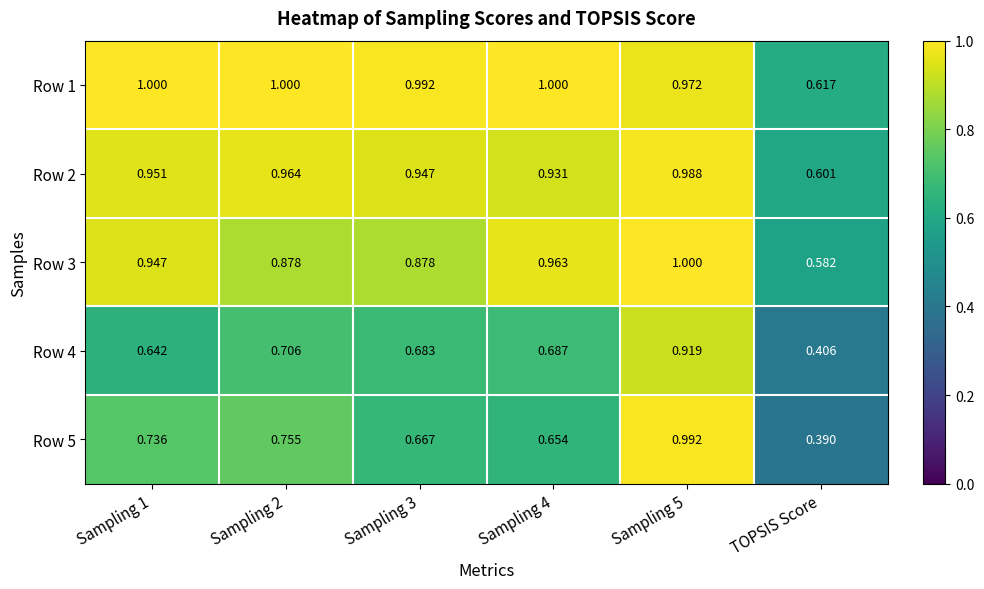

At which category is the sum across all series the highest?

Sampling 5